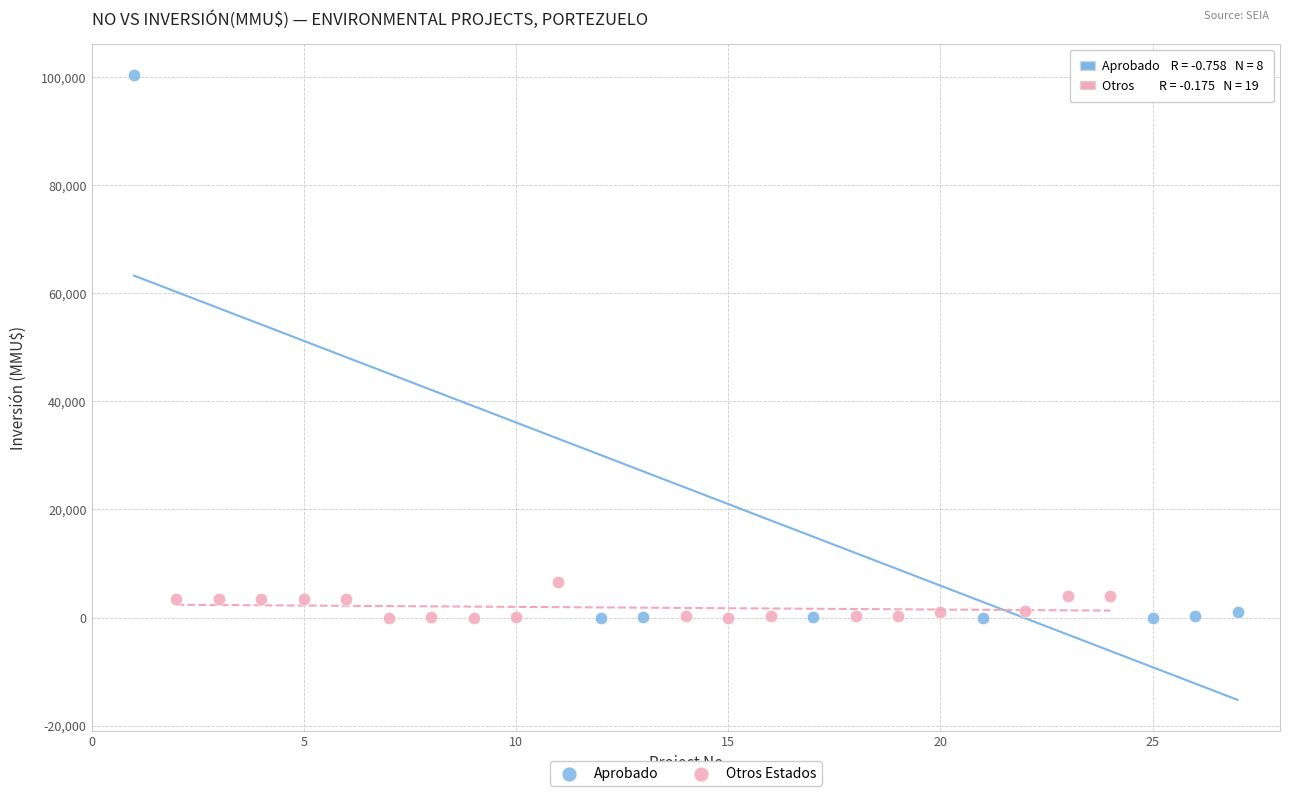

Which series has the widest spread of Y values?

Aprobado